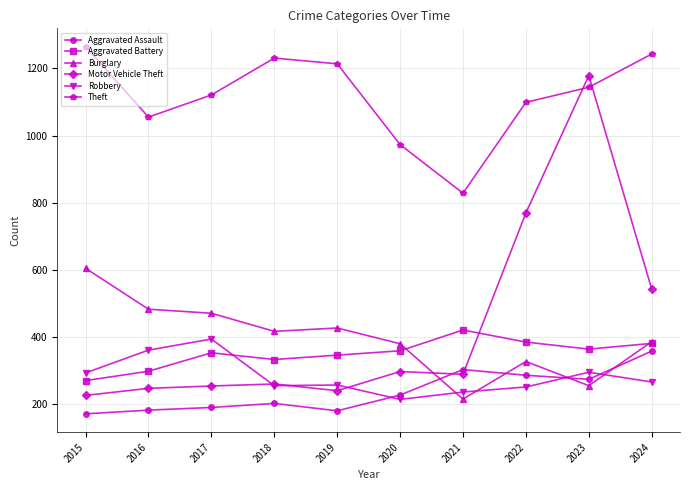

Where is the first local maximum for Robbery?

2017